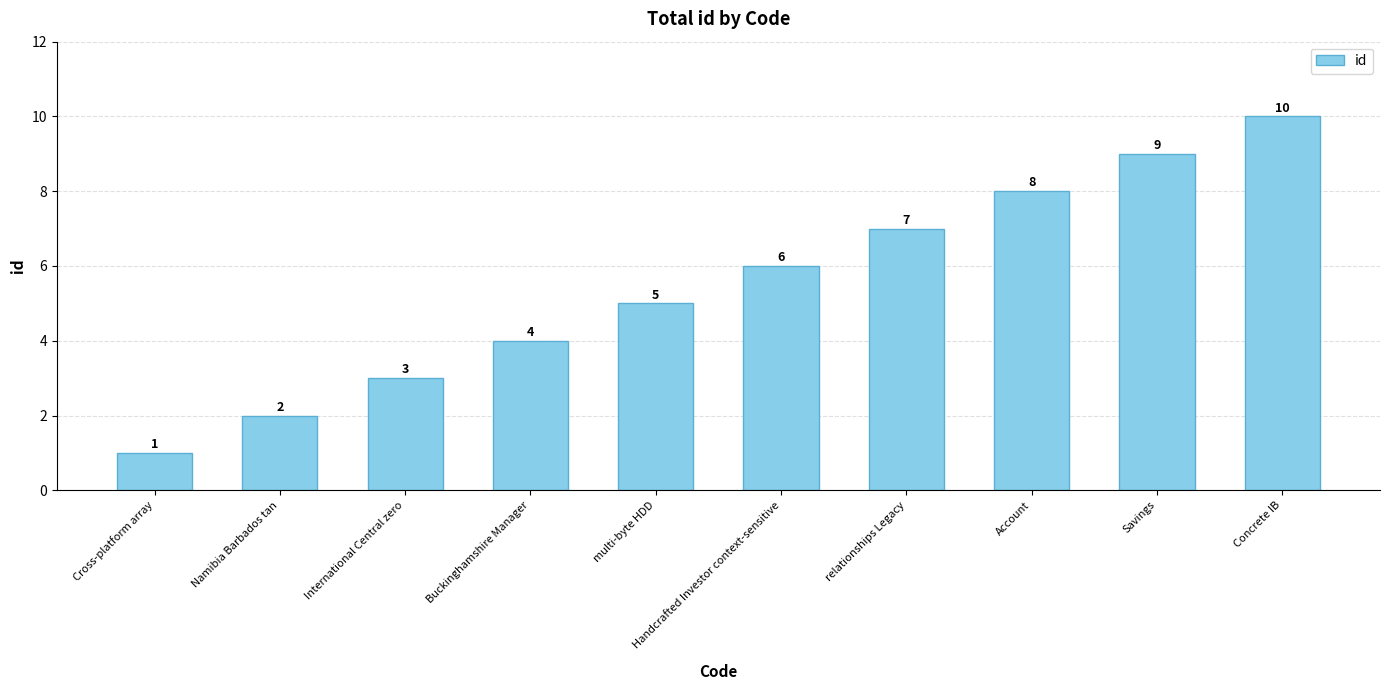

What is the change in value from multi-byte HDD to Account?

+3